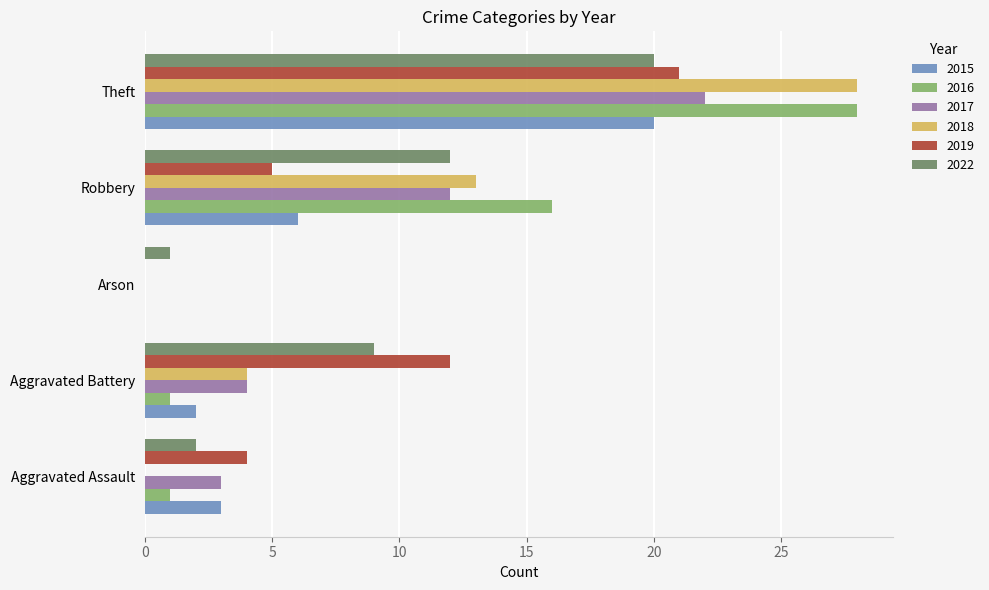

Count the number of categories in the chart.

5